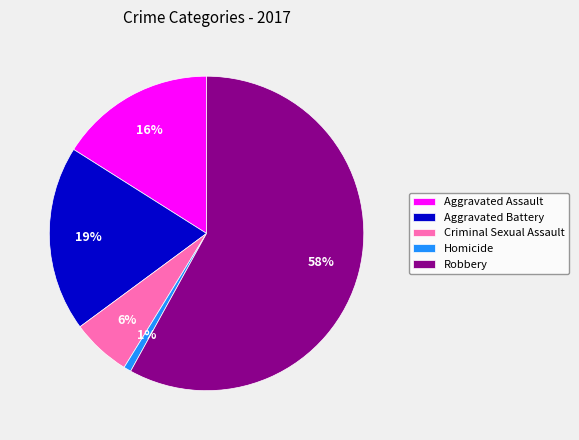

To the nearest percent, what percentage of the pie is Aggravated Battery?

19%